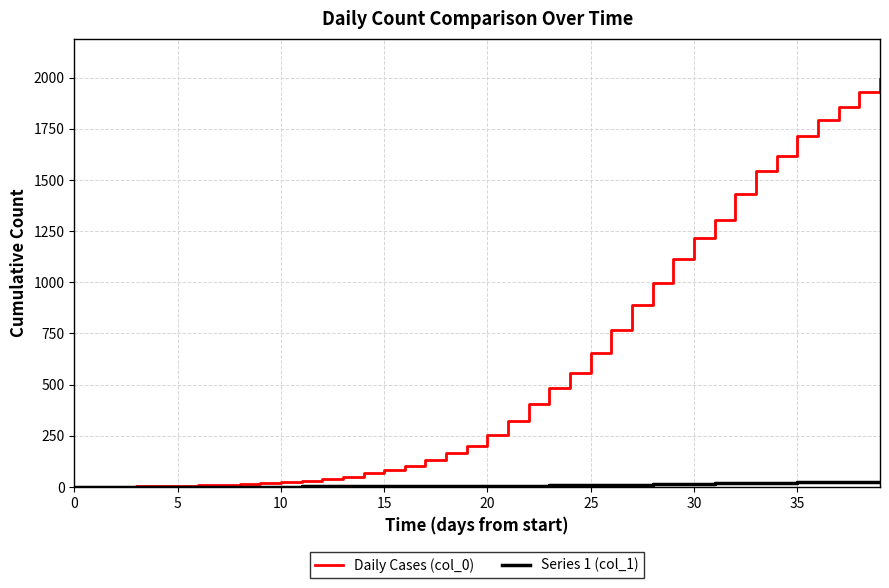

Rank the series by their maximum value, from lowest to highest.

Series 1 (col_1), Daily Cases (col_0)